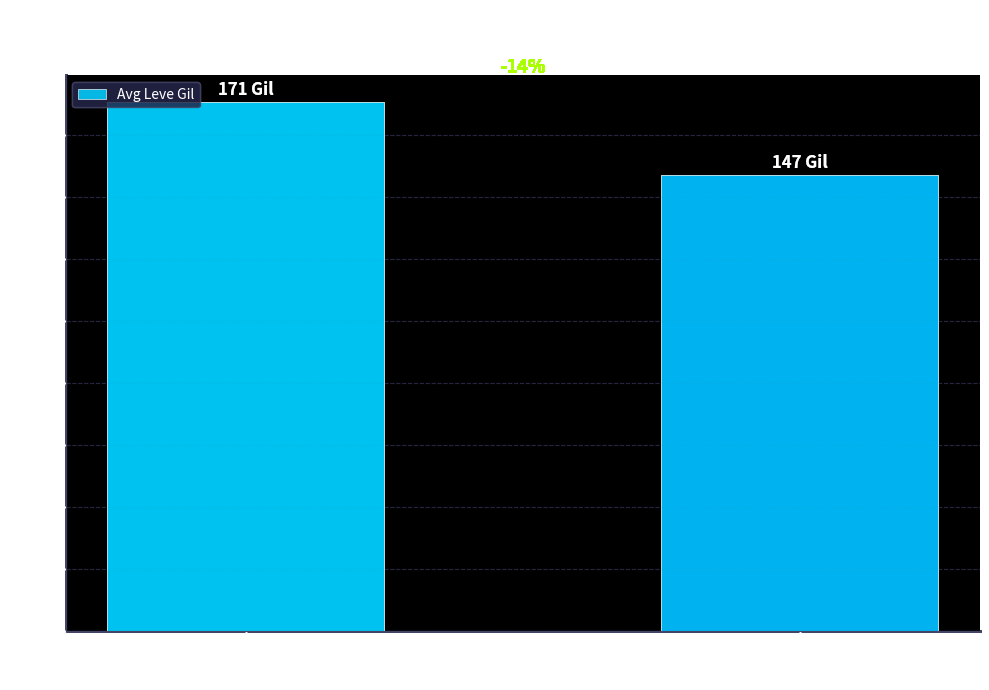

Does the chart contain any negative values?

No